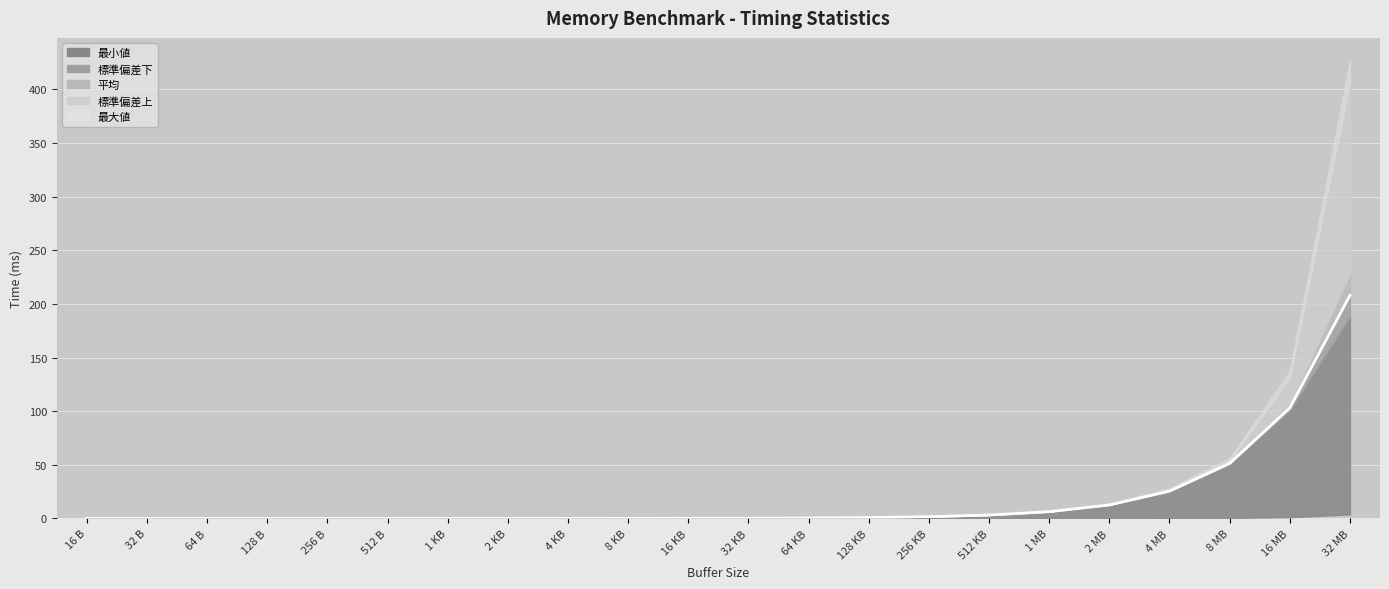

At which category does 標準偏差上 reach its first local valley?

32 B